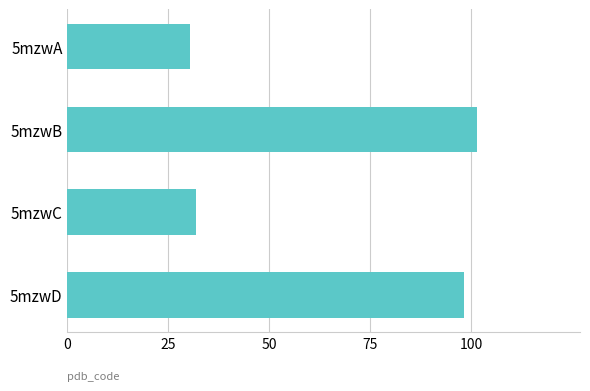

What is the sum of all values?

261.8